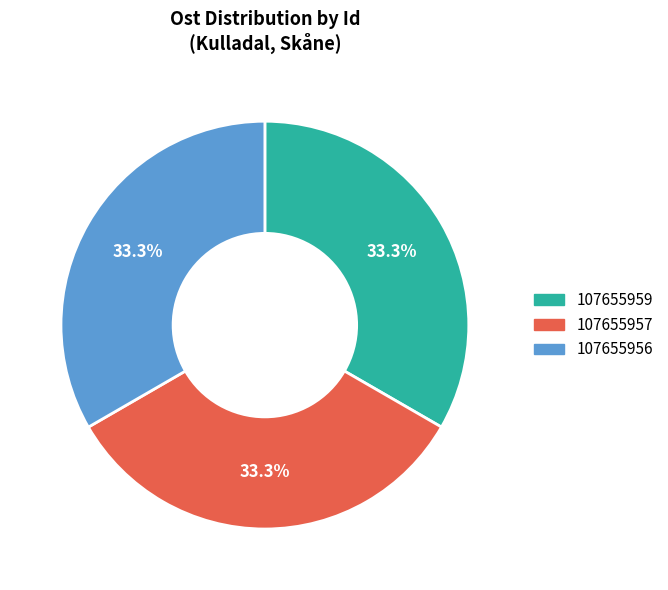

To the nearest percent, what is the average slice percentage?

33%